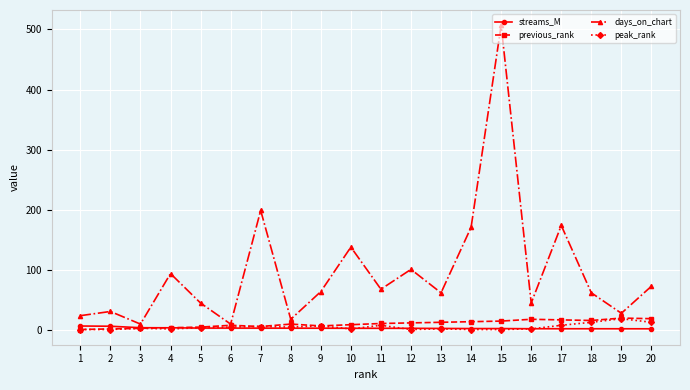

Which series has the widest spread of values?

days_on_chart